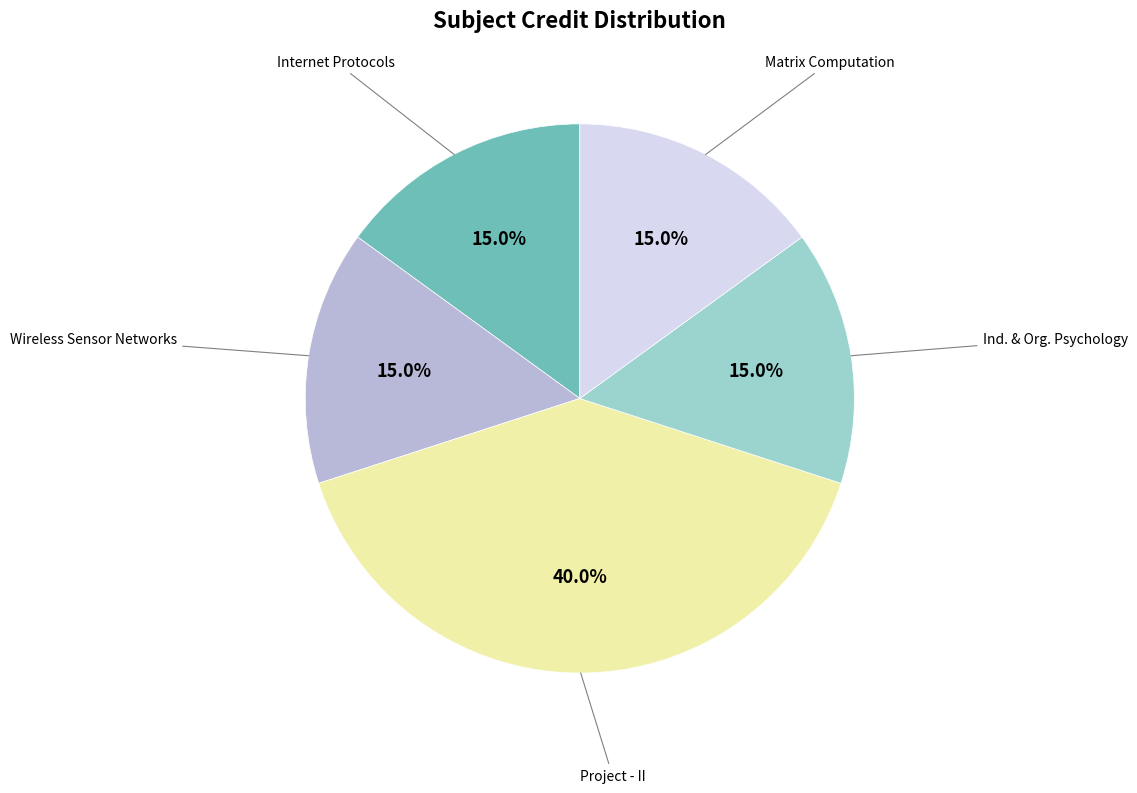

Is there any slice that represents more than half of the pie?

No